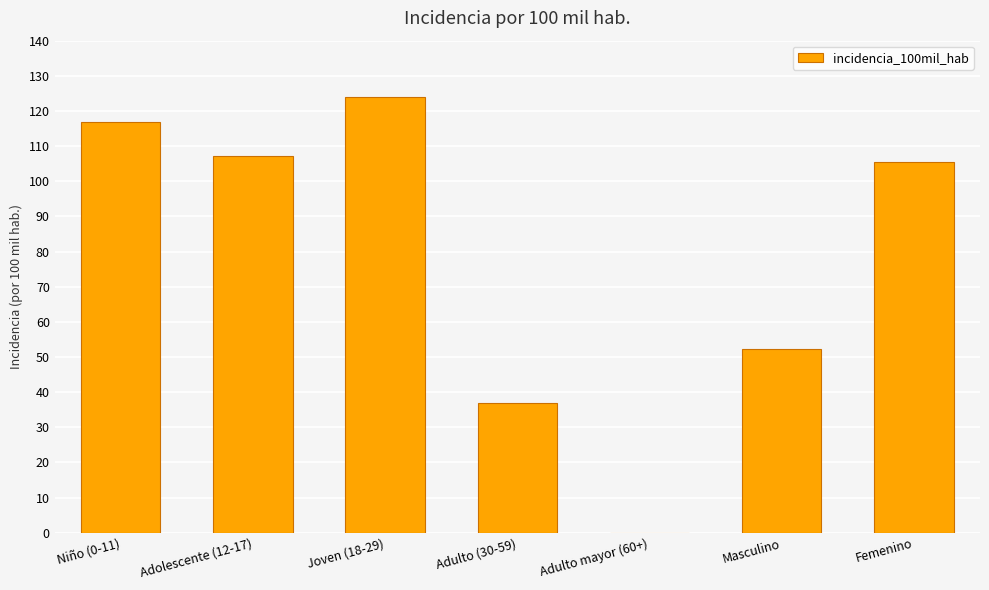

At which label does the data first exceed 105?

Niño (0-11)